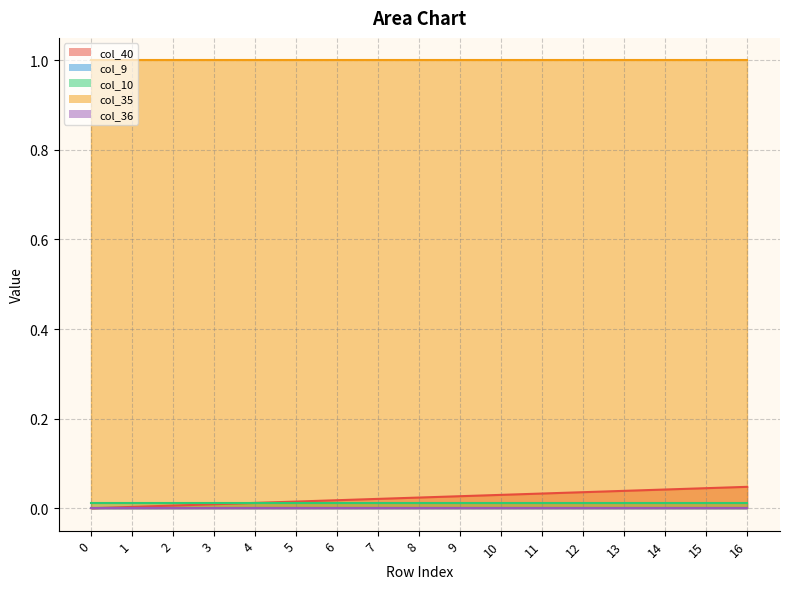

True or false: col_35 and col_40 cross at least once.

False